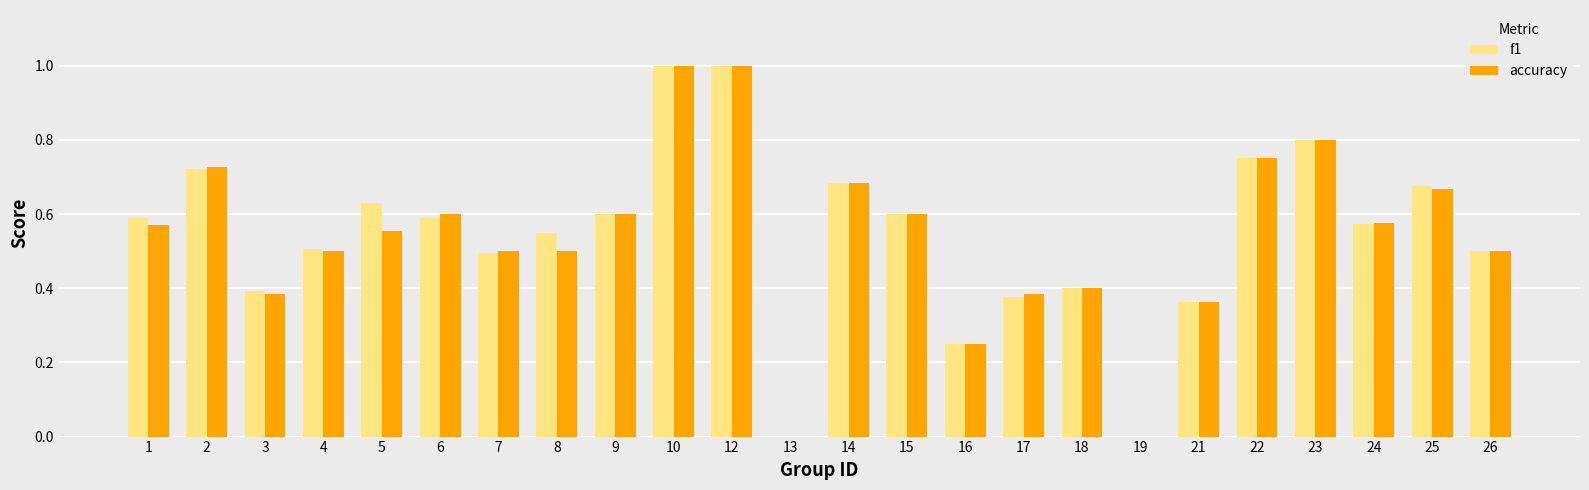

Which series changed the most between 12 and 17?

f1